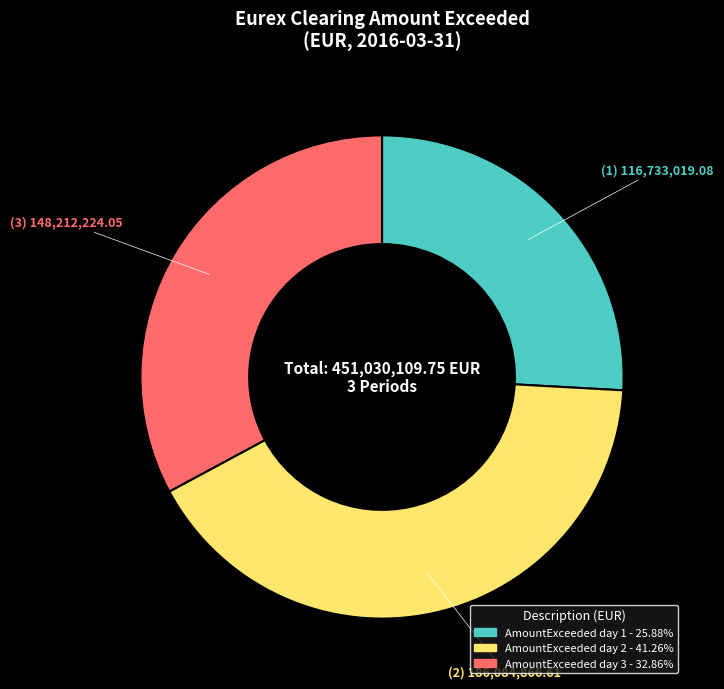

Between AmountExceeded day 1 and AmountExceeded day 2, which is larger?

AmountExceeded day 2